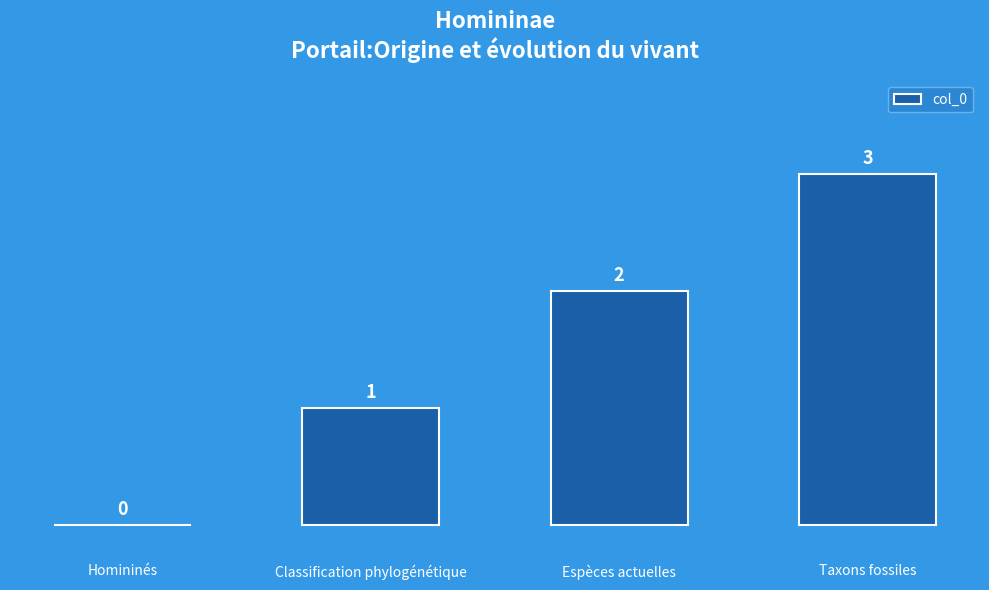

How many series are shown in this chart?

1